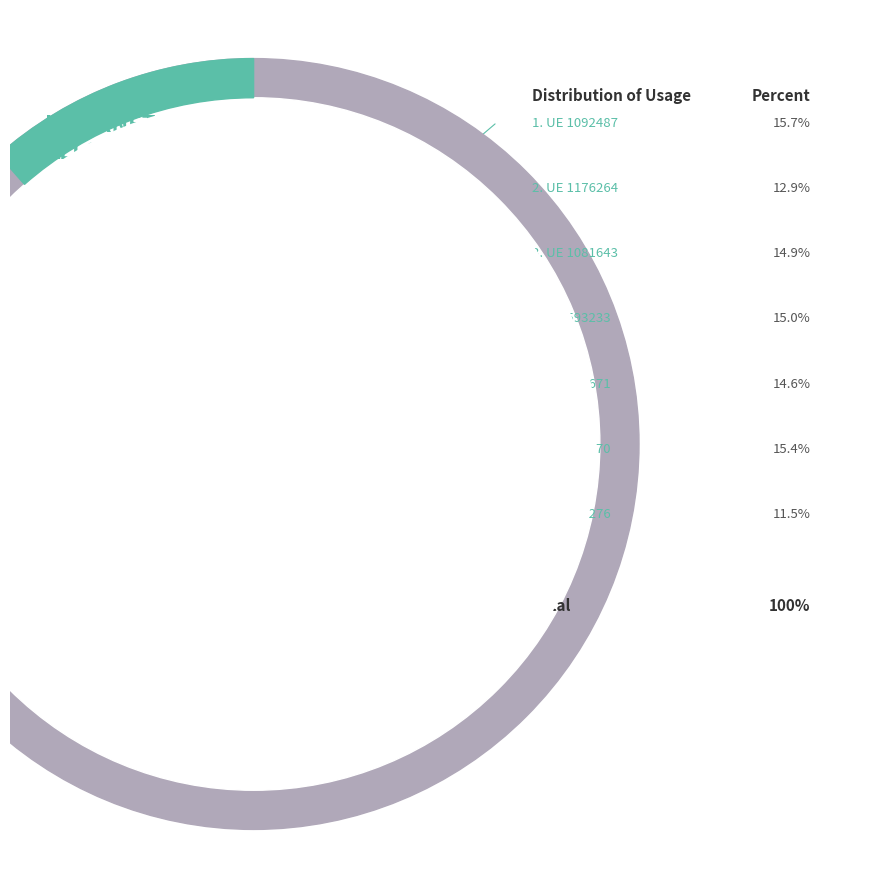

True or false: 214671 accounts for 15% of the total.

True